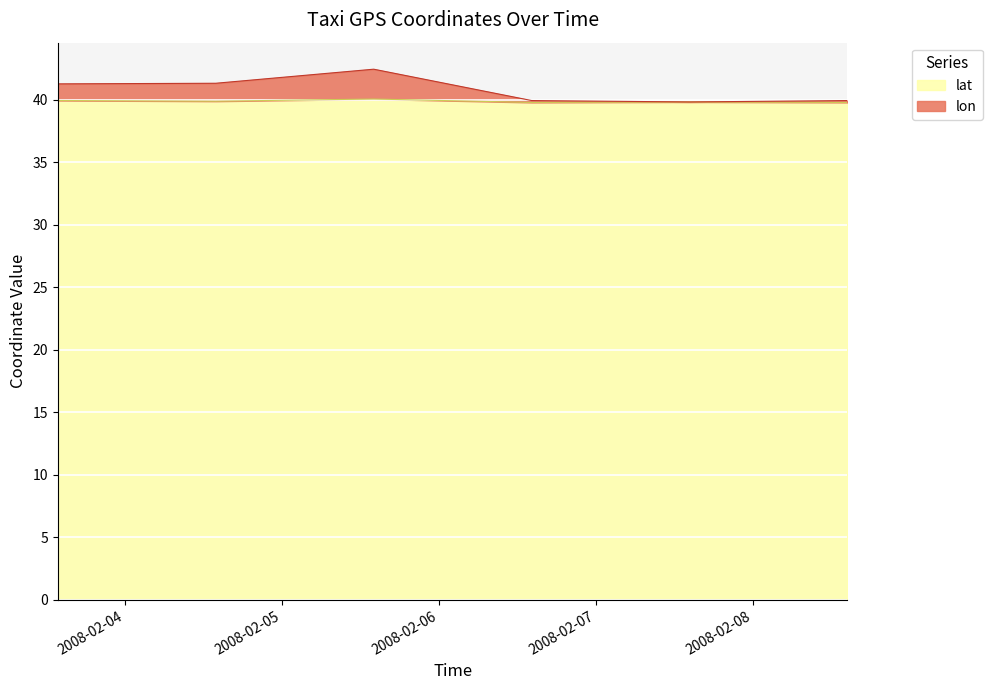

What is the maximum value for lon?

42.5